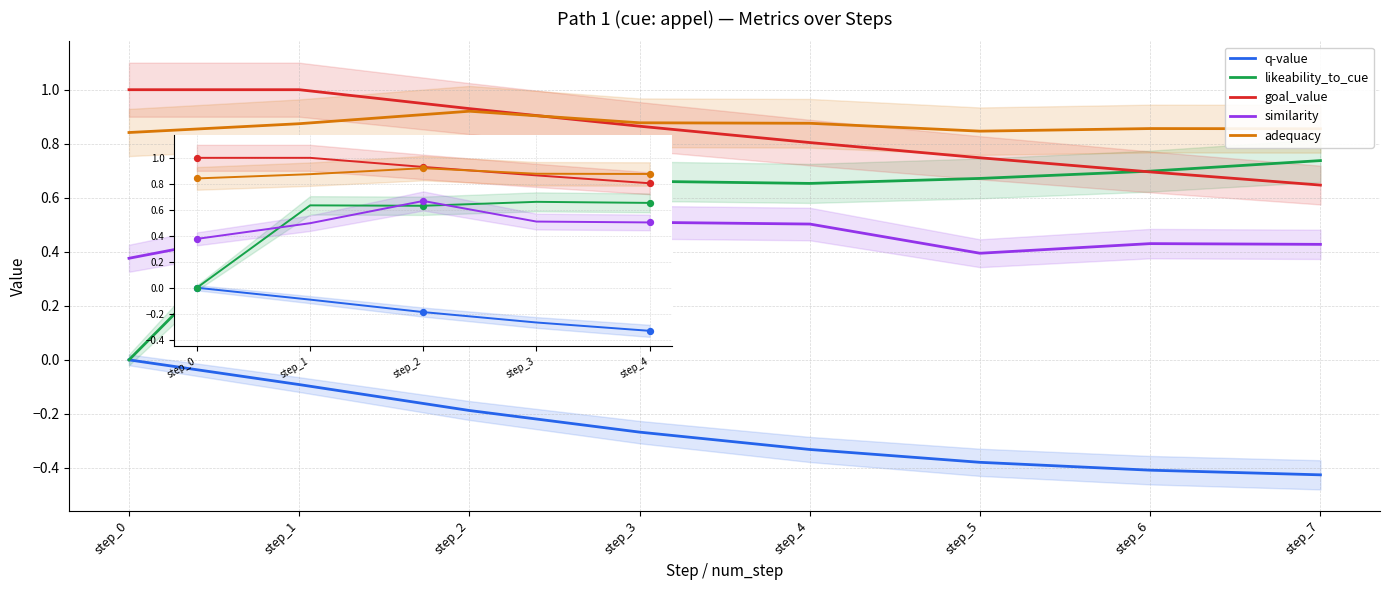

Which series has the largest Y range (max minus min)?

likeability_to_cue